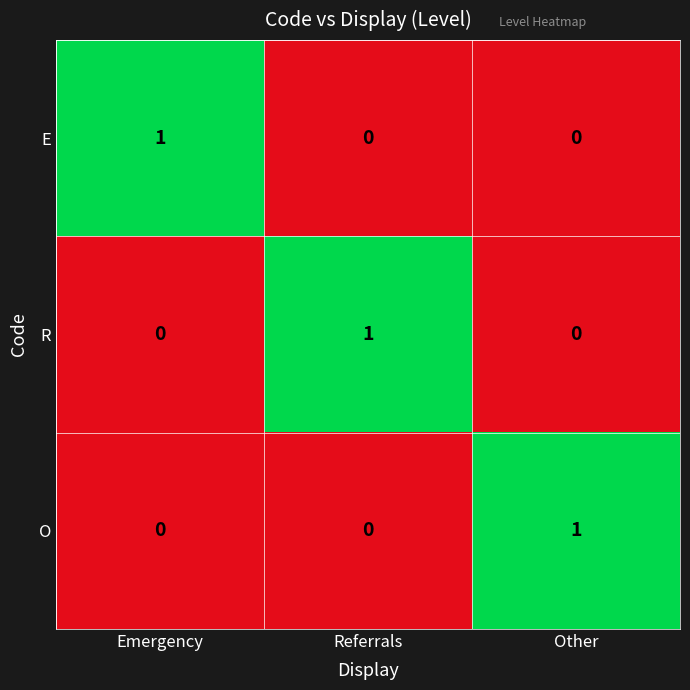

Is the value of R at Emergency greater than the value of E at Emergency?

No